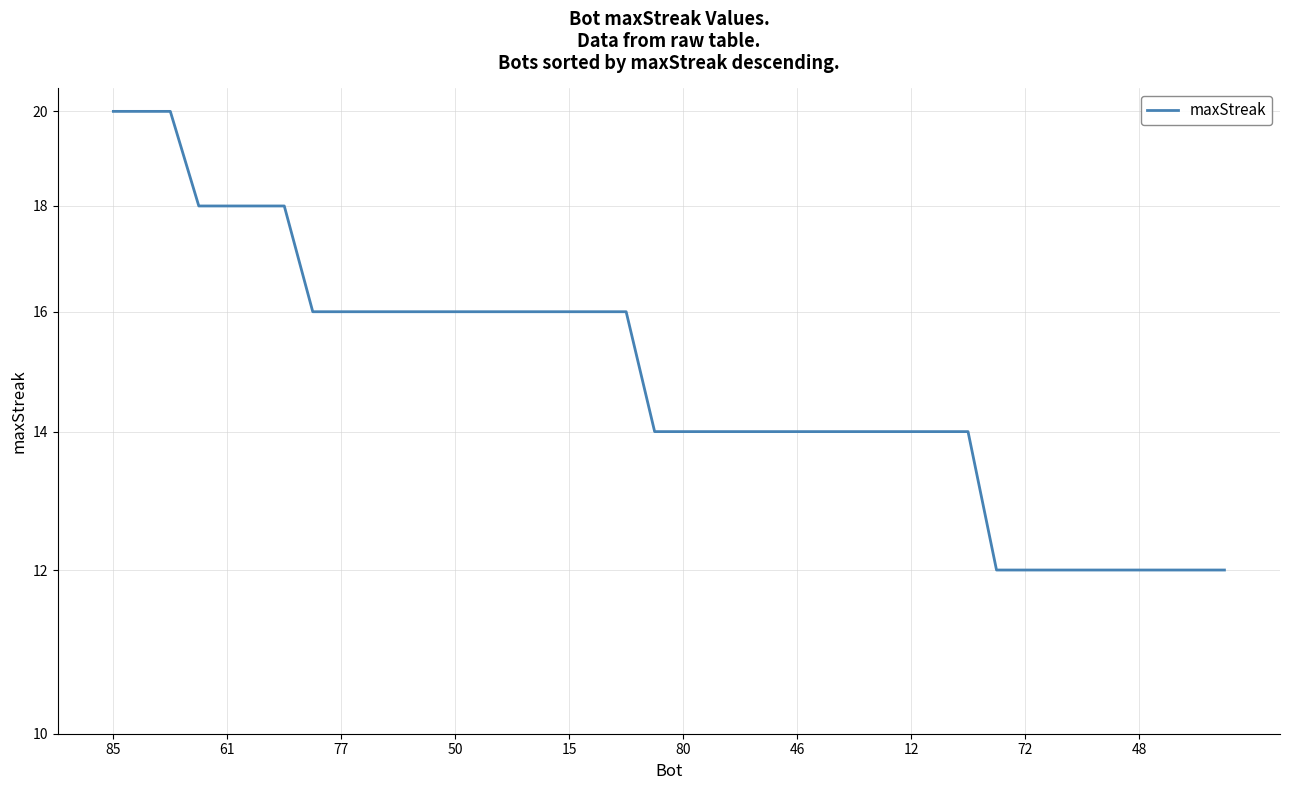

What is the label of the 28th point from the left?

27